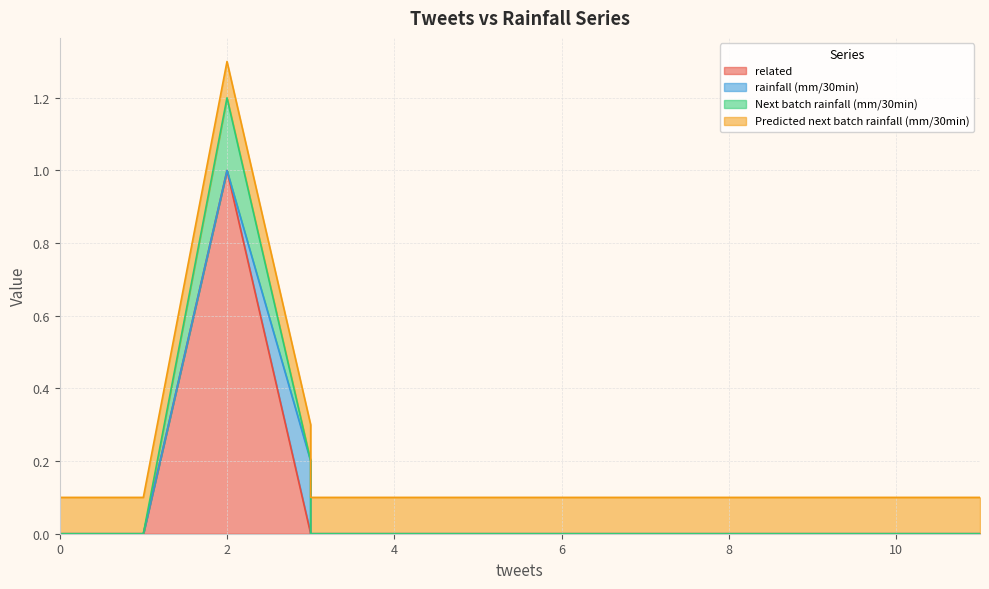

Which series has the largest total across all categories?

Predicted next batch rainfall (mm/30min)